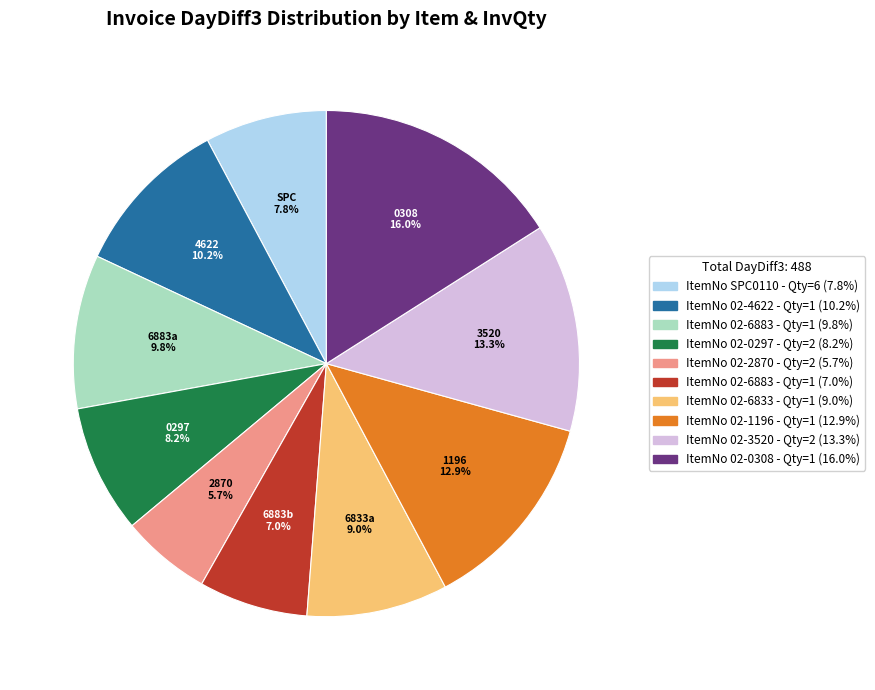

Which has a higher value, ItemNo 02-0297 - Qty=2 (8.2%) or ItemNo 02-4622 - Qty=1 (10.2%)?

ItemNo 02-4622 - Qty=1 (10.2%)